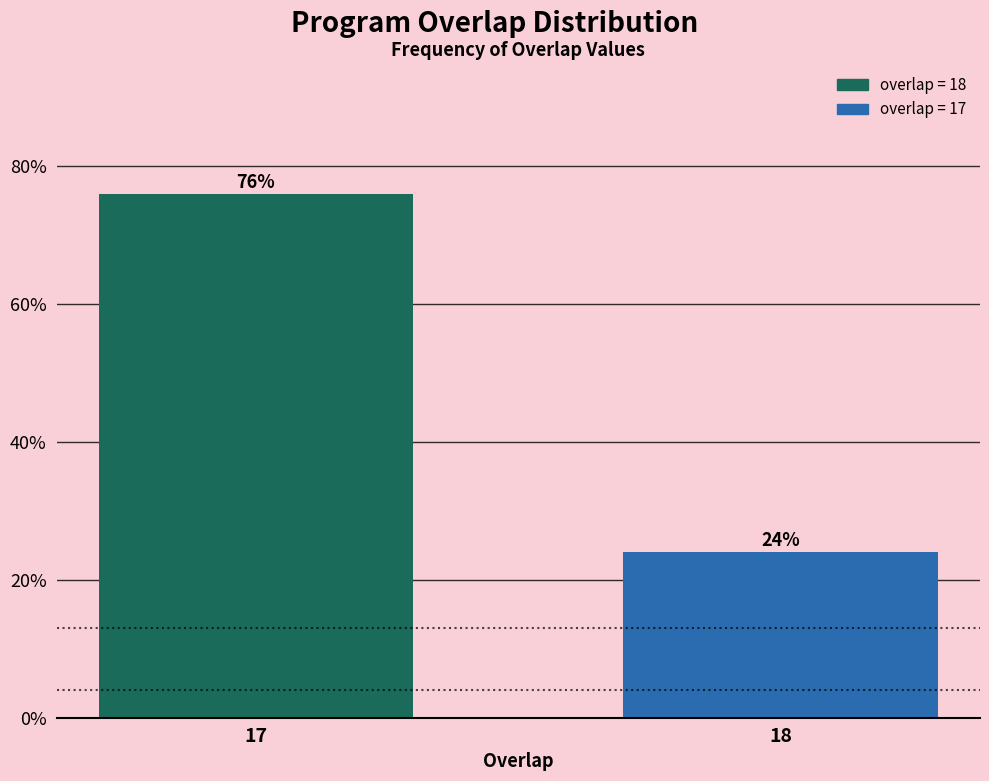

Reading left to right, extract all data points from this chart.

76	24